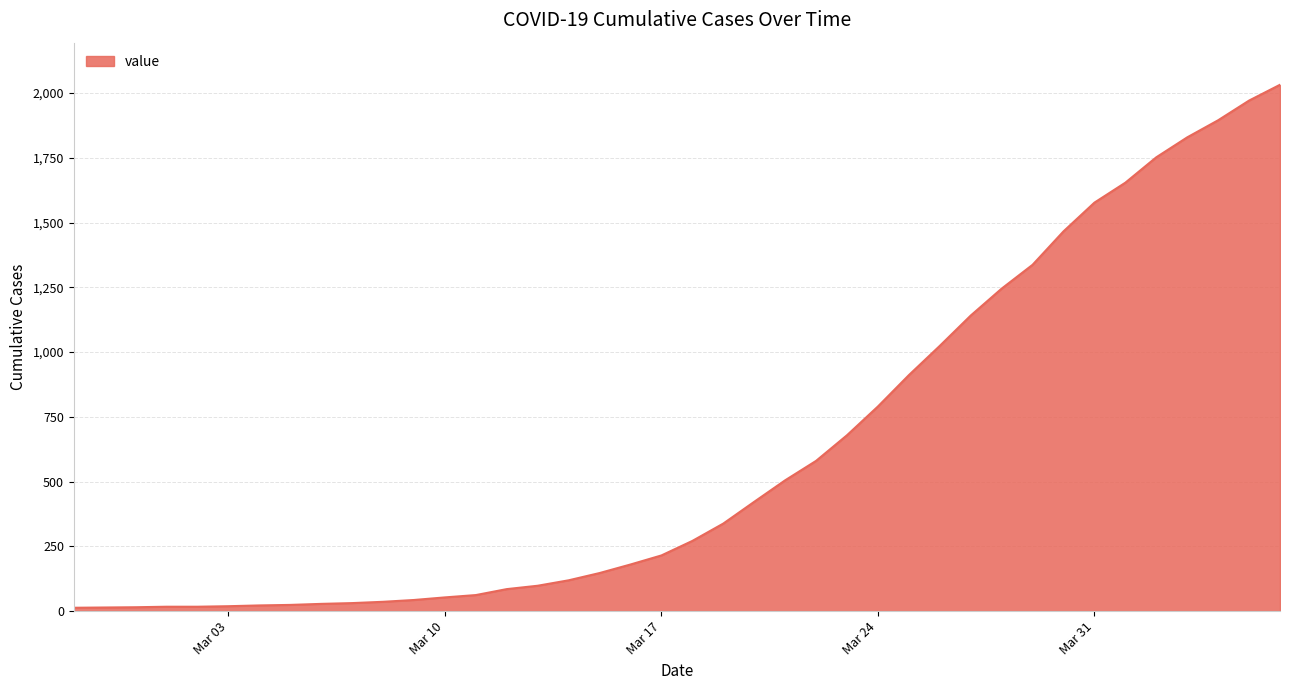

What is the difference between the maximum and minimum values?

2019